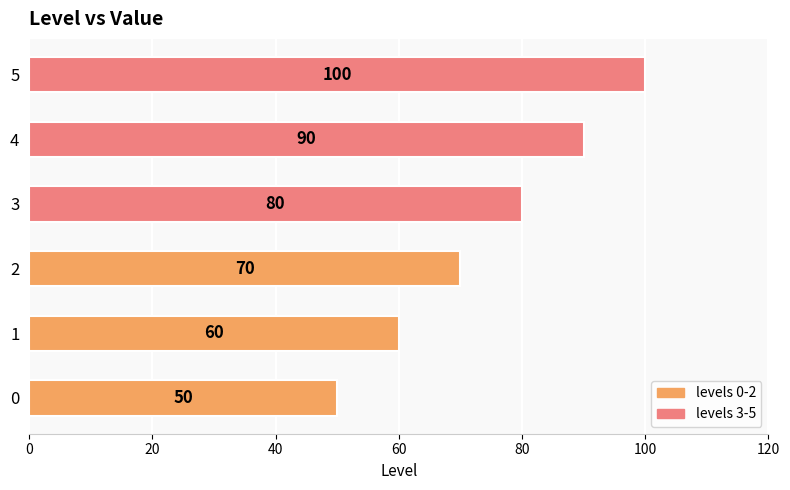

Which has a higher value, 5 or 2?

5